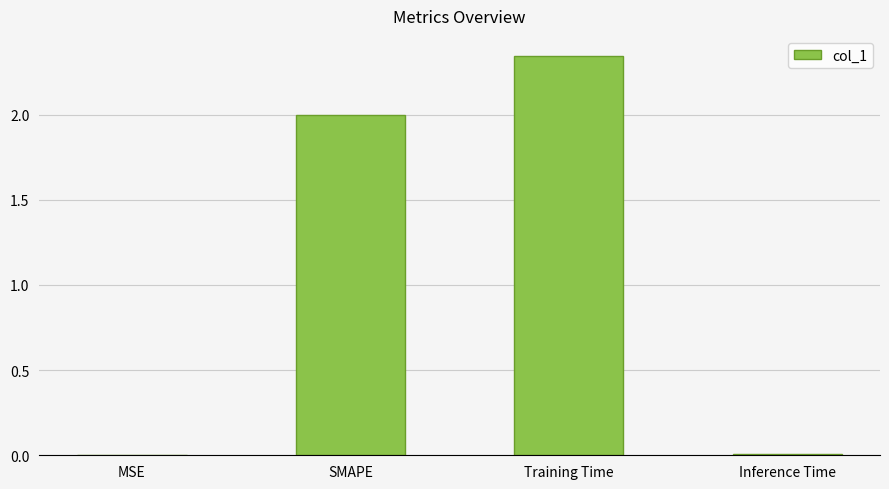

True or false: the data shows 2.0 at SMAPE.

True